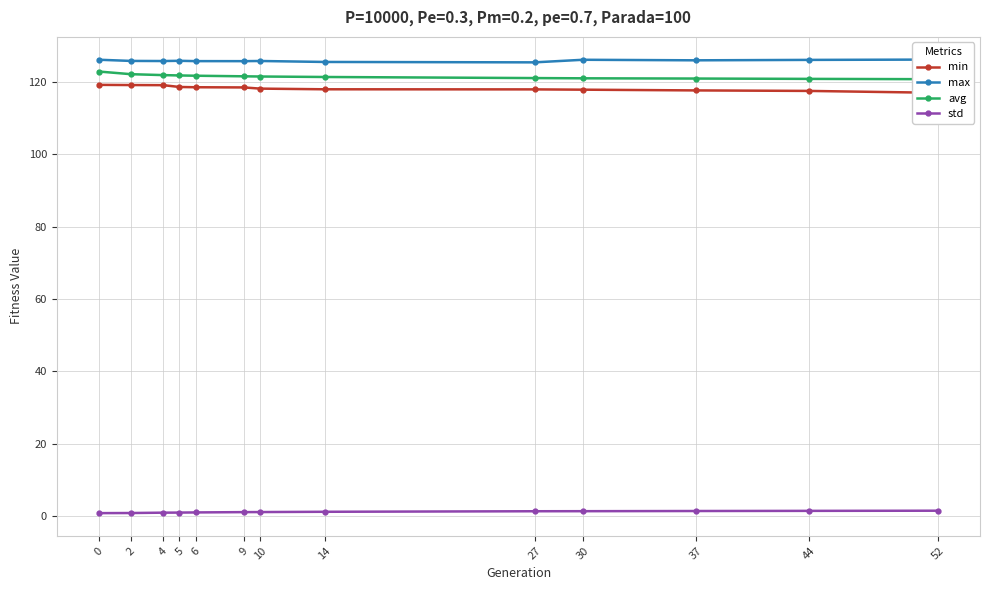

Is it true that avg equals 166.7 at 37?

False